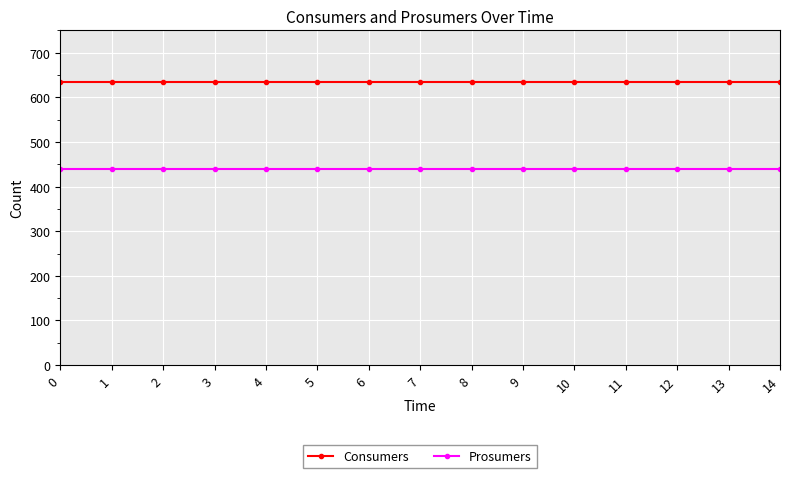

Is this an area chart (filled region under the line)?

No